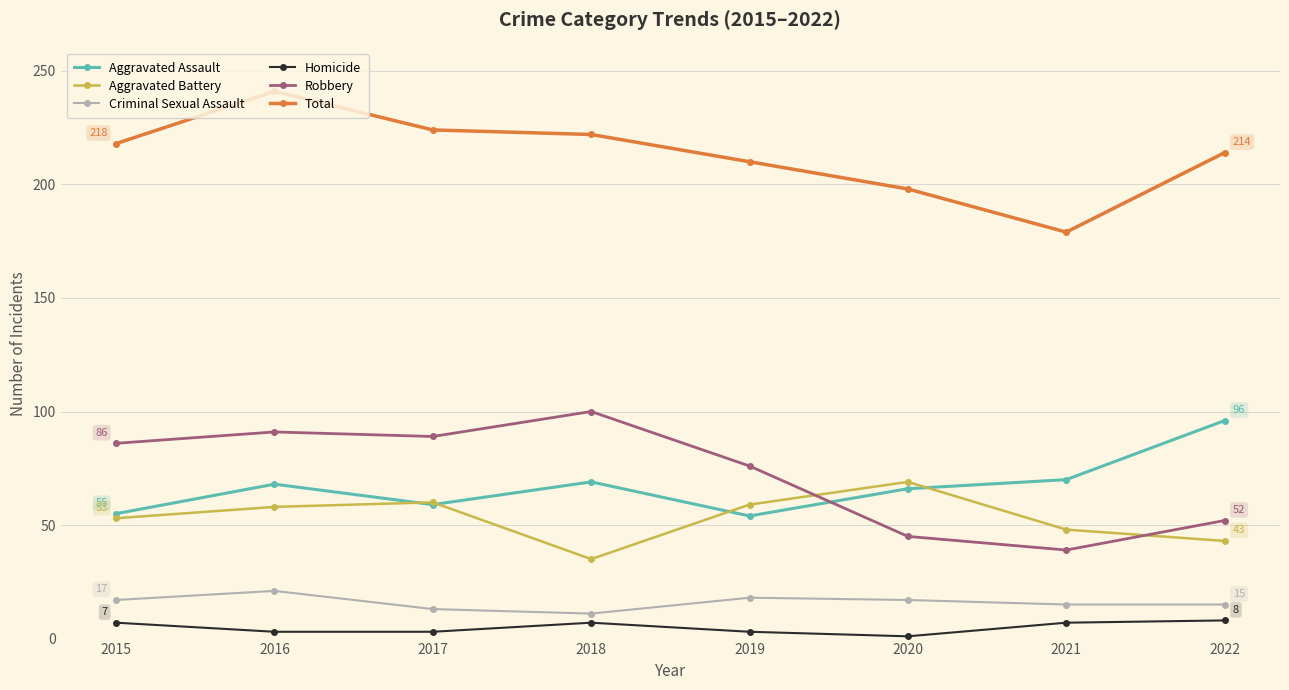

Read the Robbery value at 2021, to the nearest 5.

40